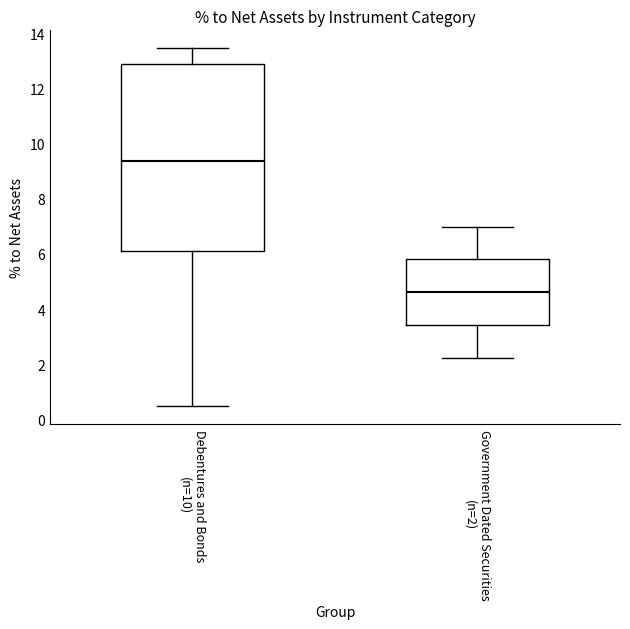

Reading left to right, transcribe this box plot: for each box, give where its median line is, the range the box spans, and where its two whiskers end, as read against the y-axis. The values are not printed on the chart, so give them approximately, as read against the axis.

Debentures and Bonds (n=10): median 9.4, box 6.2 to 13.0, whiskers 0.4 to 13.4
Government Dated Securities (n=2): median 4.6, box 3.4 to 5.8, whiskers 2.2 to 7.0